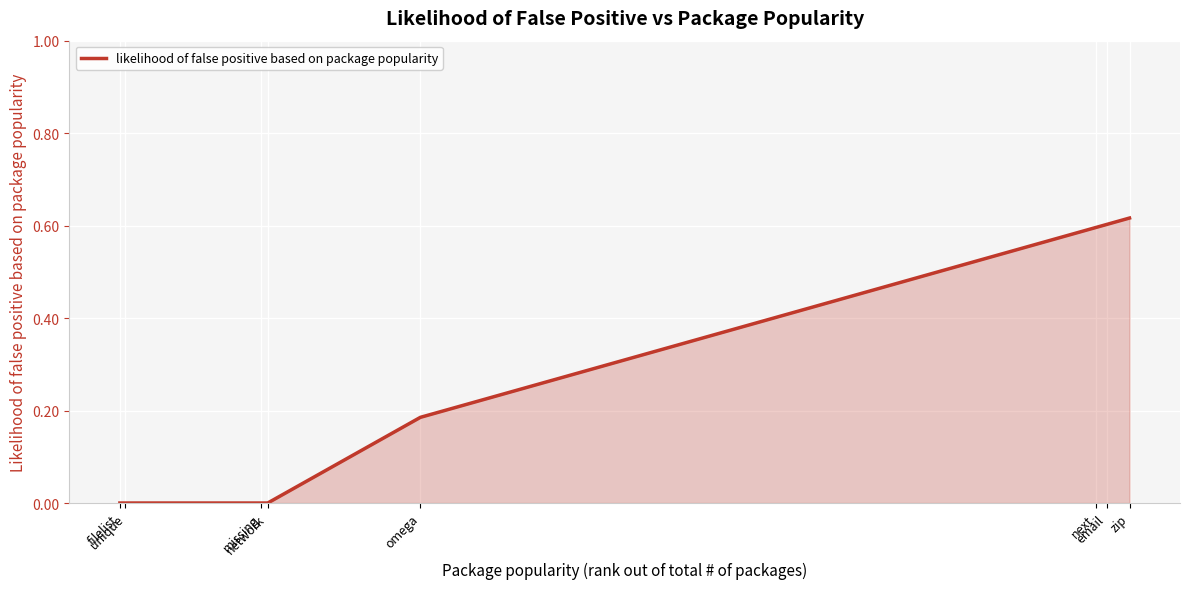

Does the chart display data point markers on the line(s)?

No